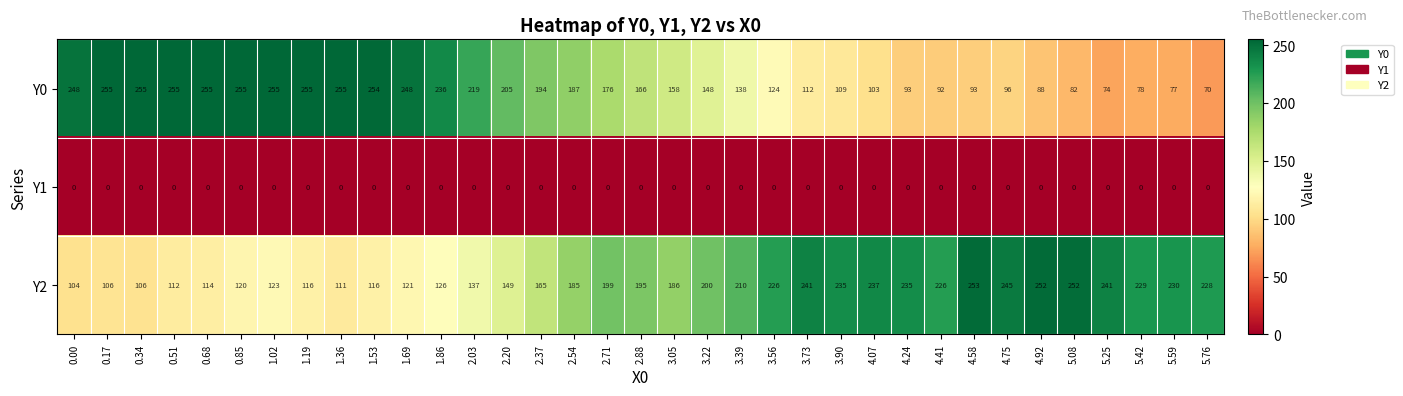

Which series has the largest total across all categories?

Y2